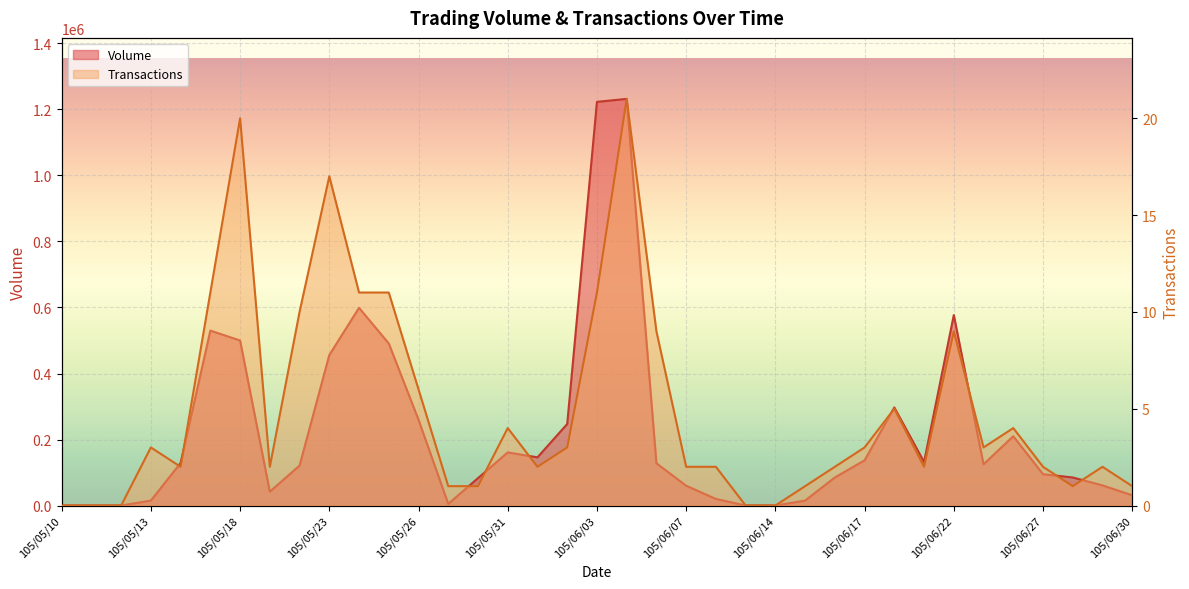

How many categories are shown in the chart?

37